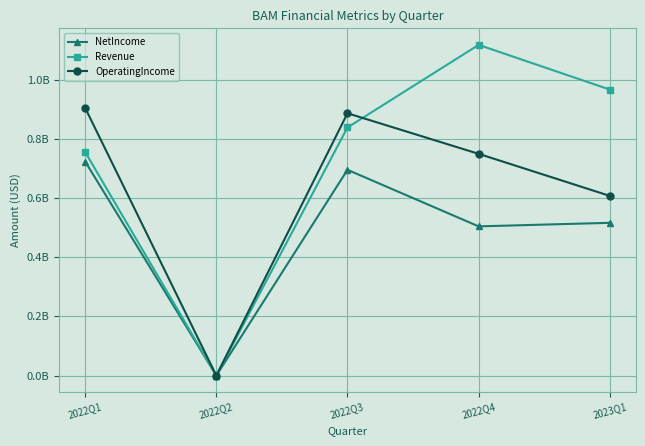

Reading left to right, what are all the values shown in this chart?

NetIncome: 0.7	0.0	0.7	0.5	0.5
Revenue: 0.8	0.0	0.8	1.1	1.0
OperatingIncome: 0.9	0.0	0.9	0.7	0.6